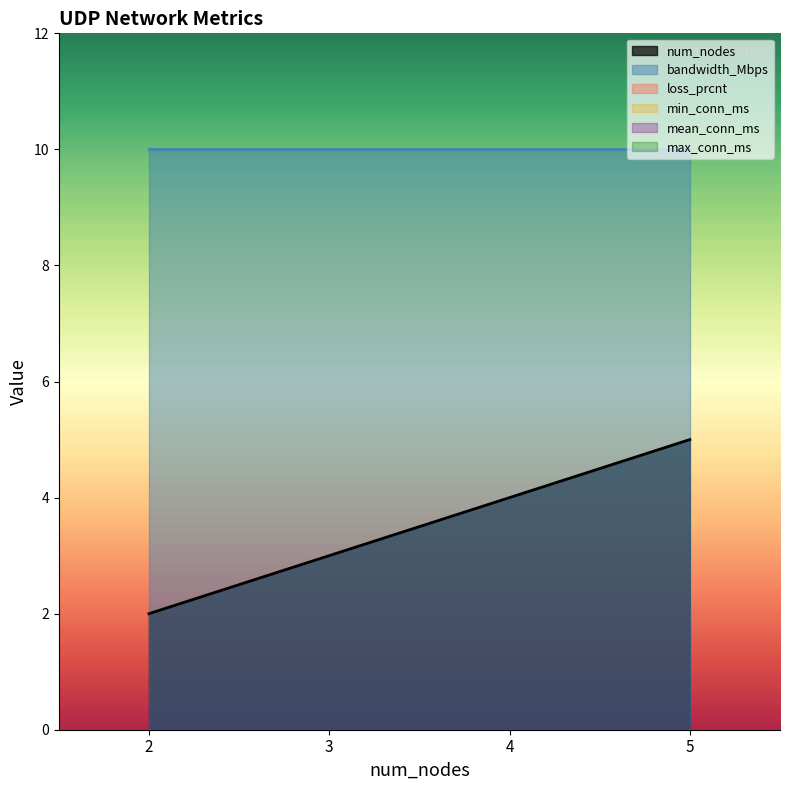

Does the chart display data point markers on the line(s)?

No